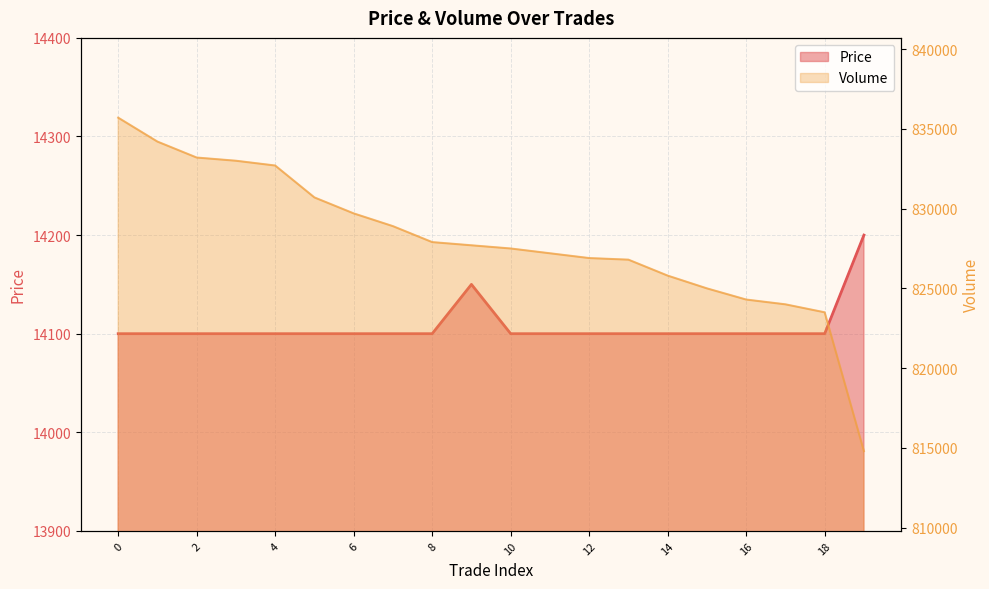

Reading left to right, list all the values displayed in this chart.

Price: 14100	14100	14100	14100	14100	14100	14100	14100	14100	14150	14100	14100	14100	14100	14100	14100	14100	14100	14100	14200
Volume: 835700	834200	833200	833000	832700	830700	829700	828900	827900	827700	827500	827200	826900	826800	825800	825000	824300	824000	823500	814800